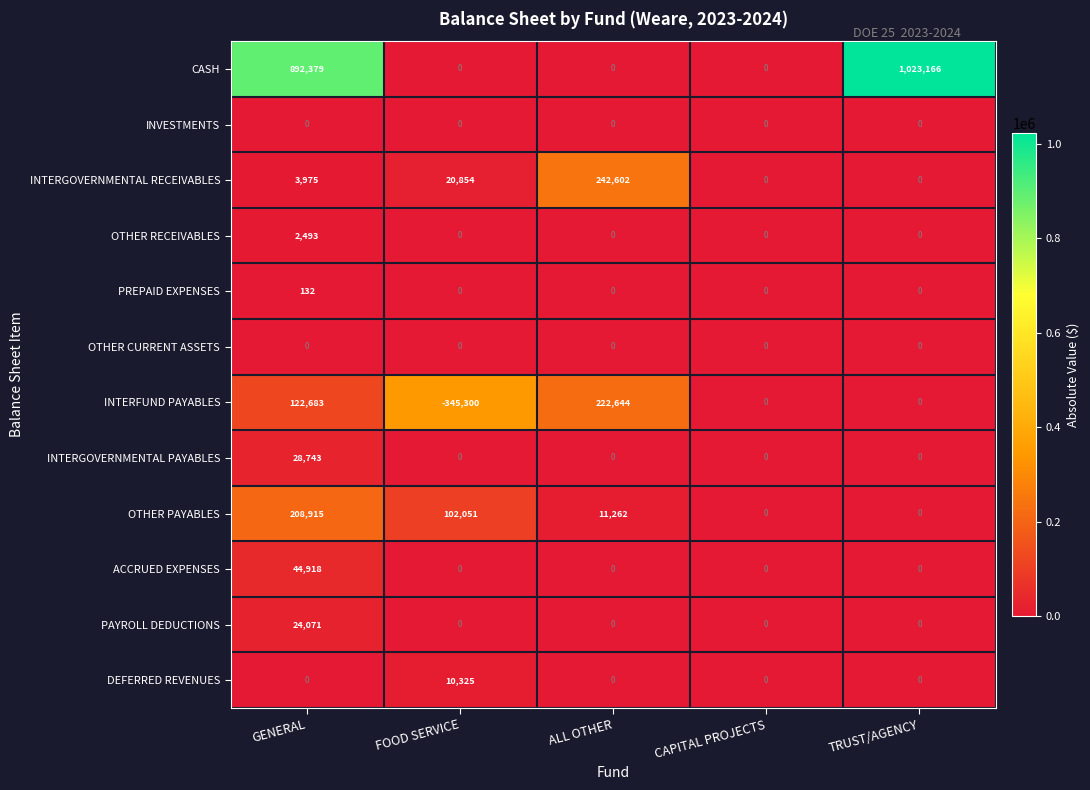

What value does the OTHER PAYABLES series have at FOOD SERVICE, to the nearest 50?

102050